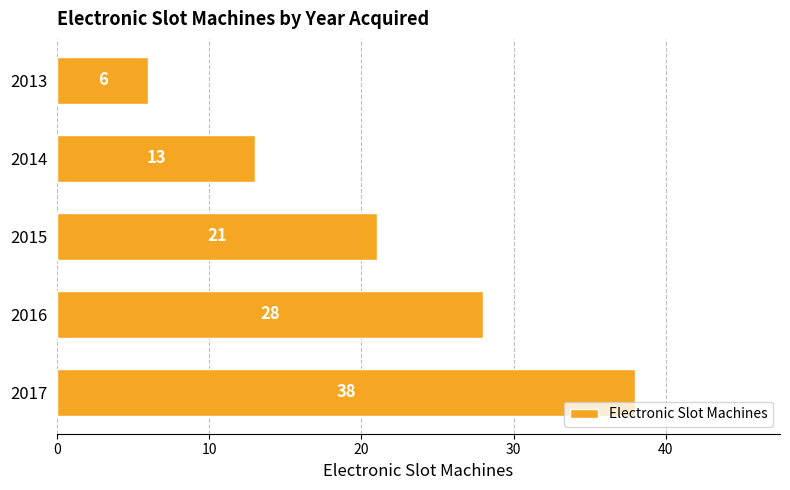

Count the number of data series in this chart.

1